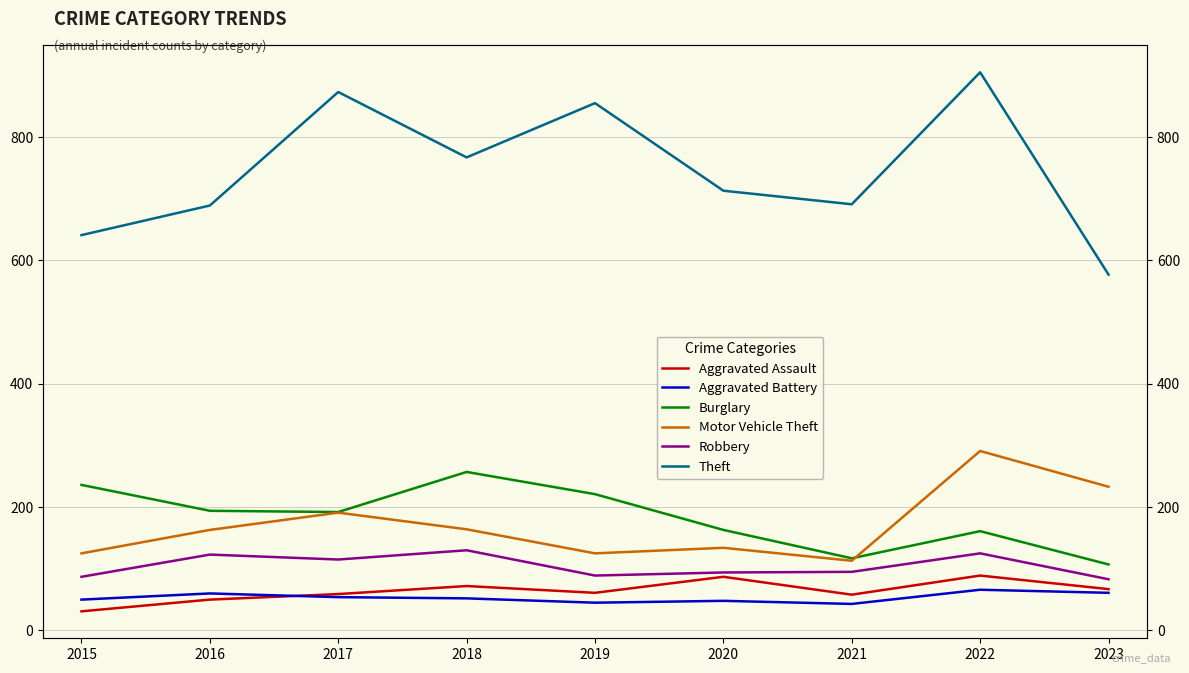

At how many categories does at least one series exceed 791?

3